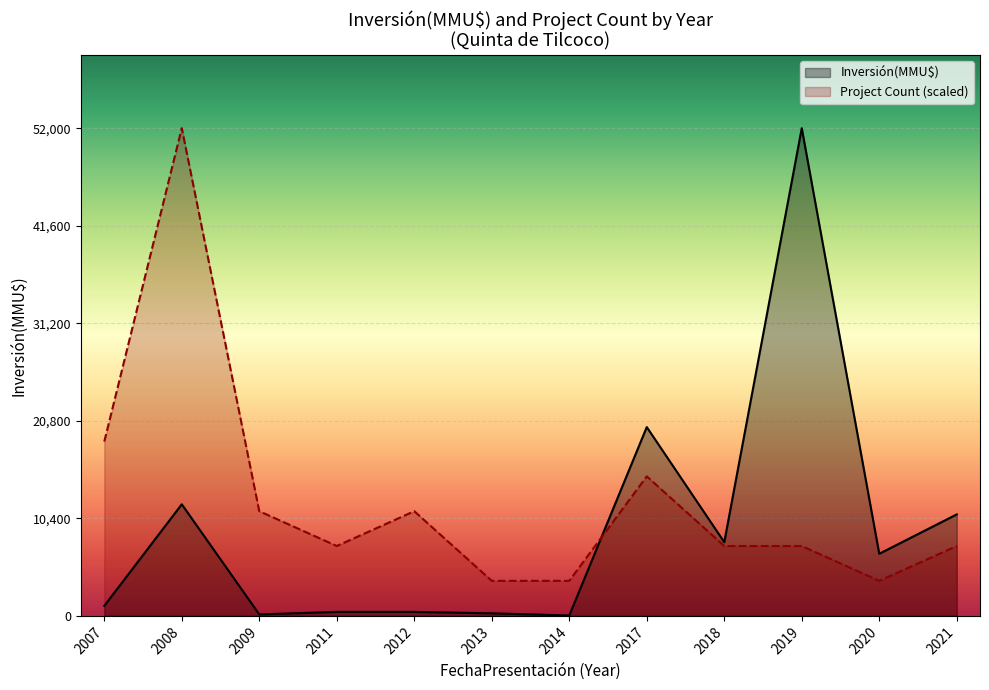

The value of Inversión(MMU$) at 13 is 100. True or false?

True